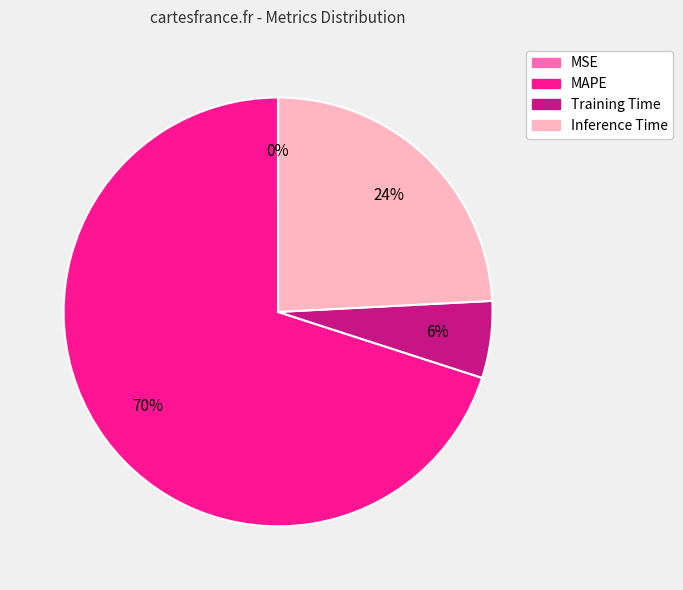

What is the largest slice in the pie chart?

MAPE